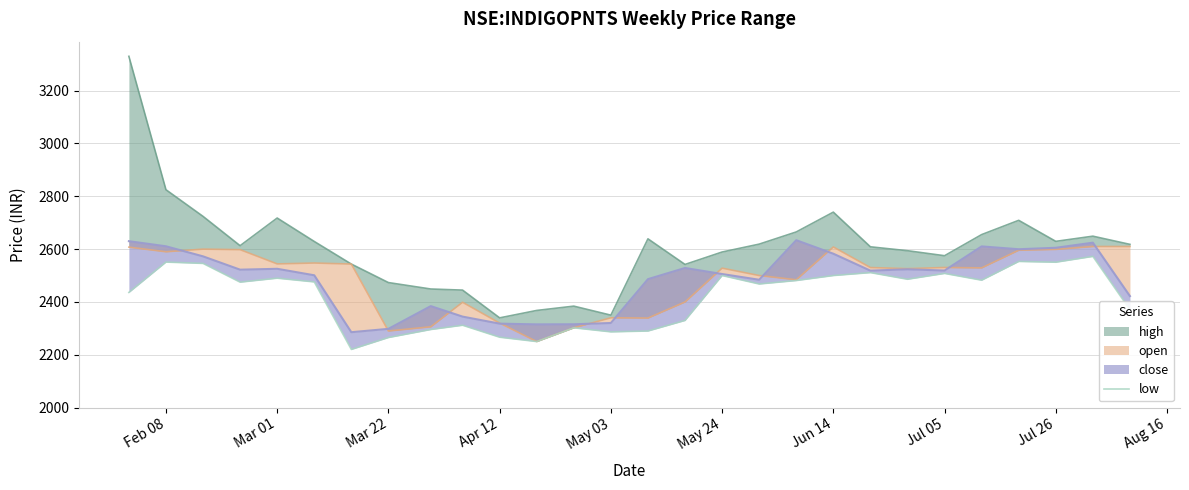

What is the average value?

2420.6